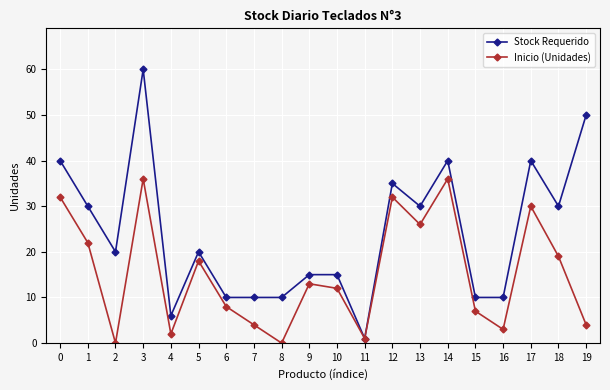

True or false: Stock Requerido has a value of 10 at 8.

True